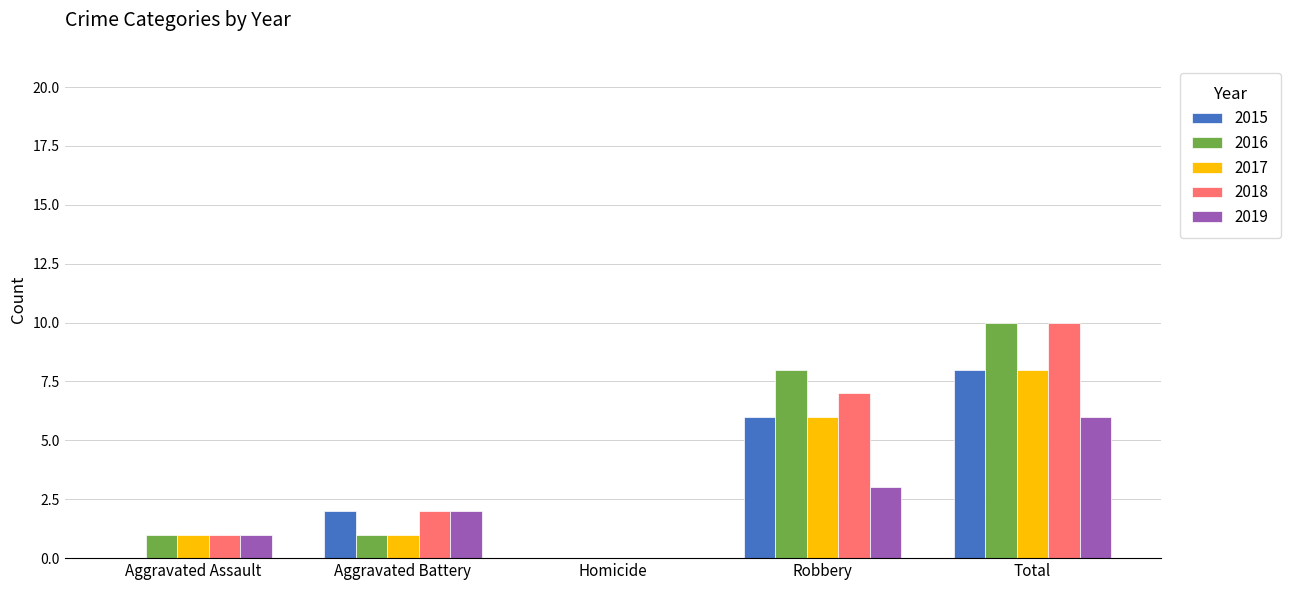

What is the total value across all series at Total?

42